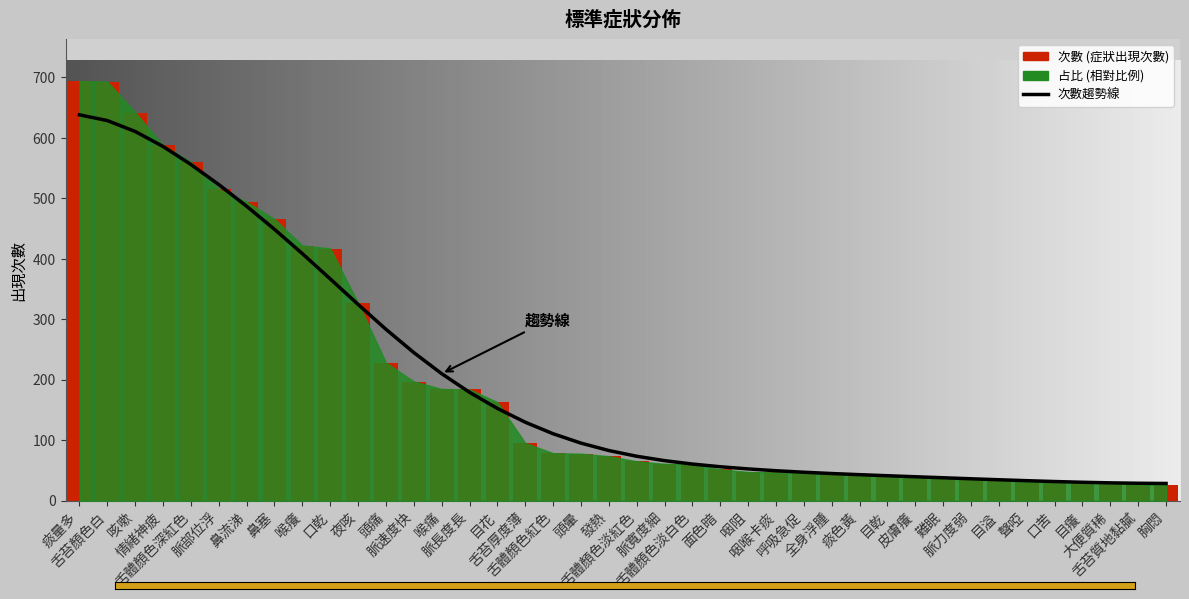

Are the bars horizontal?

No